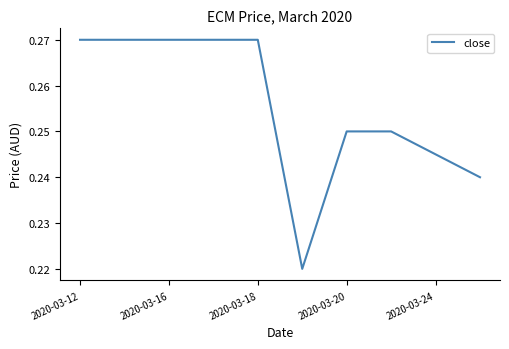

Reading right to left, what are all the values shown in this chart?

0.2	0.2	0.2	0.2	0.2	0.3	0.3	0.3	0.3	0.3